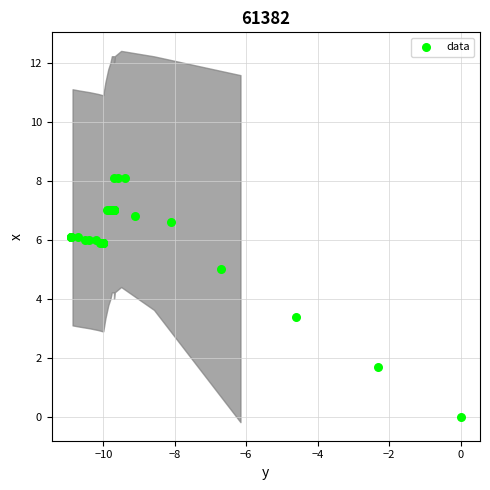

What Y value in the scatter plot is closest to 4?

3.4